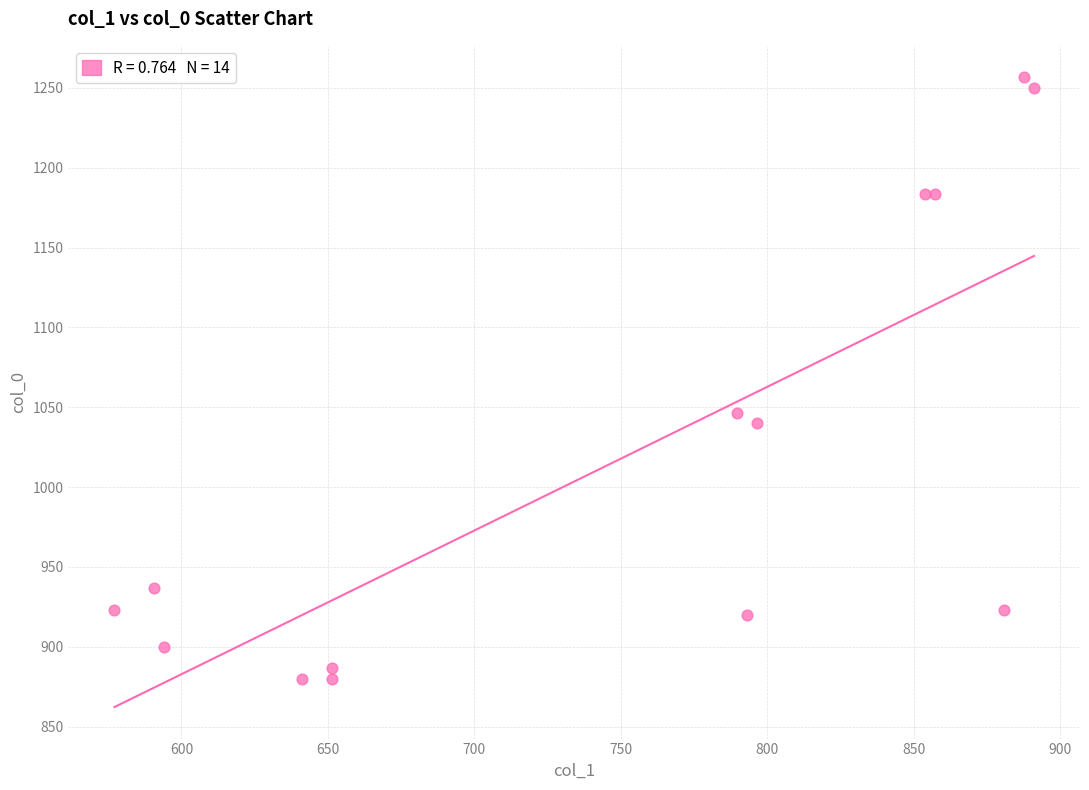

What Y value in the scatter plot is closest to 1068?

1046.7